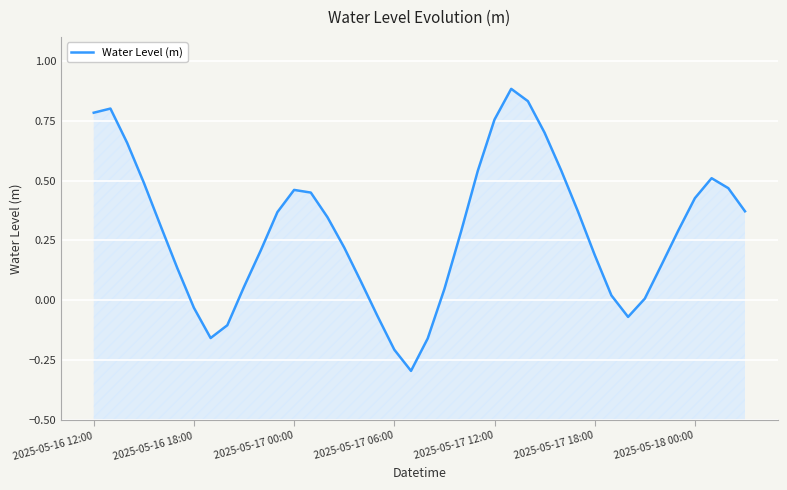

How many points are lower than both their immediate neighbors (excluding endpoints)?

3